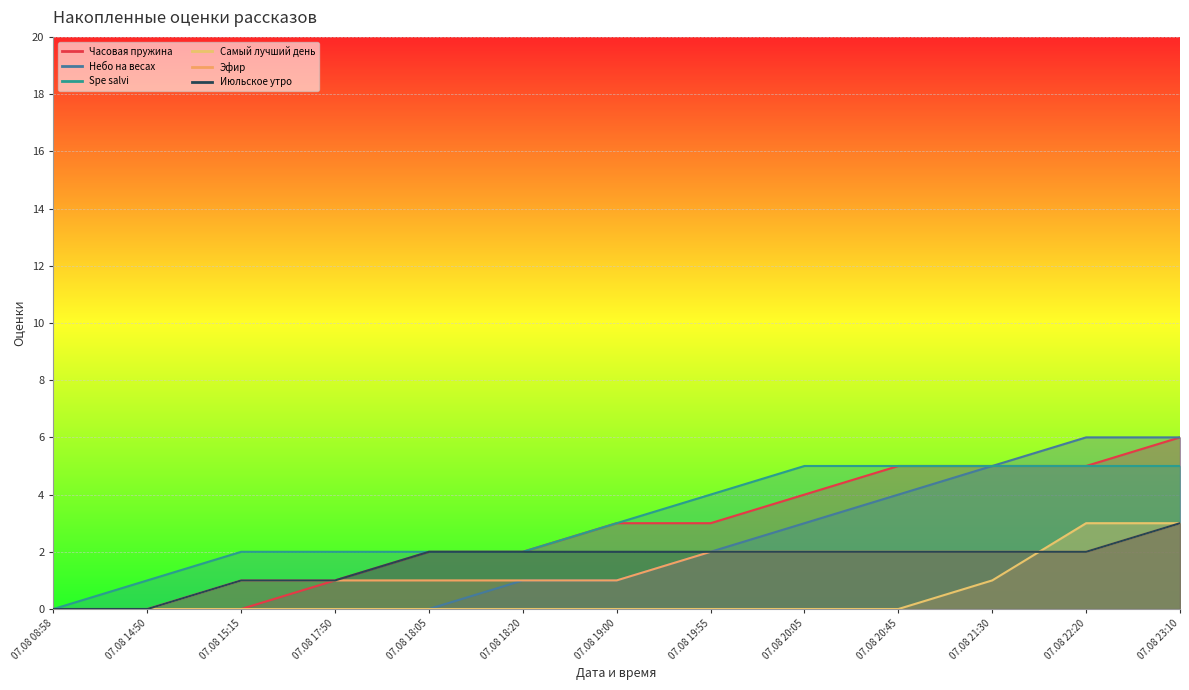

What is the sum of all Эфир values?

18